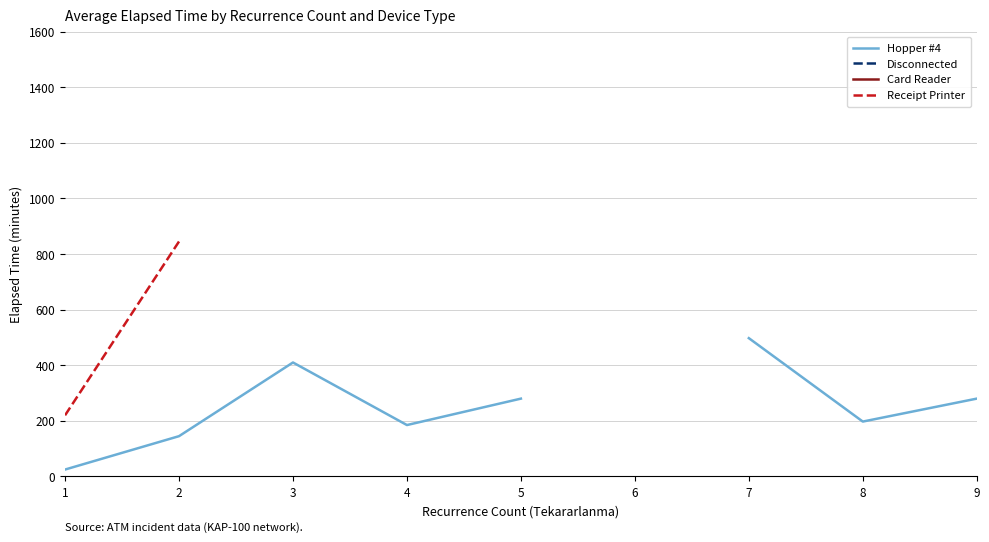

At which label does Receipt Printer reach its minimum?

1